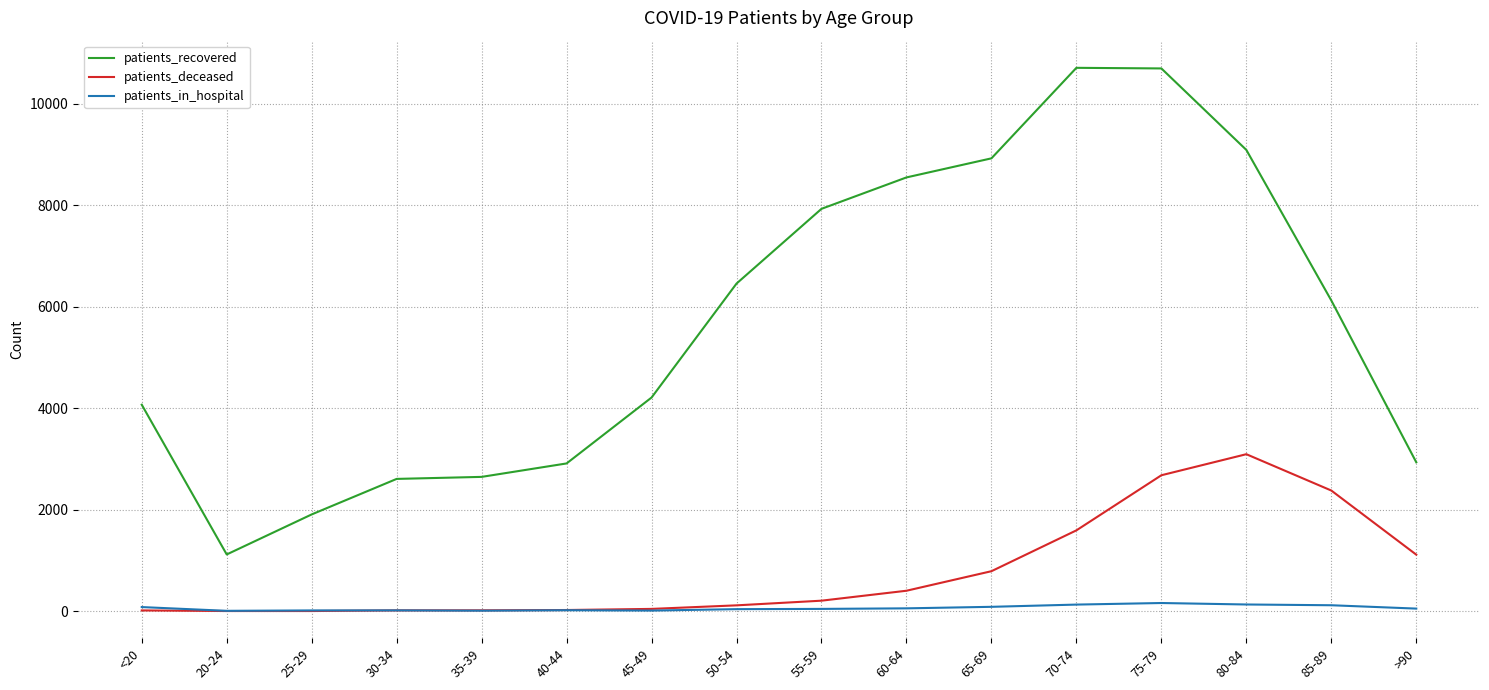

What is the lowest value of the patients_recovered series?

1118